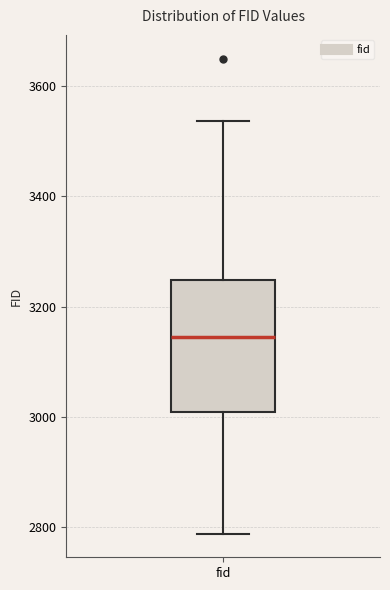

Where does the median line of the box for fid sit on the y-axis? The values are not printed on the chart, so give them approximately, as read against the axis.

3140